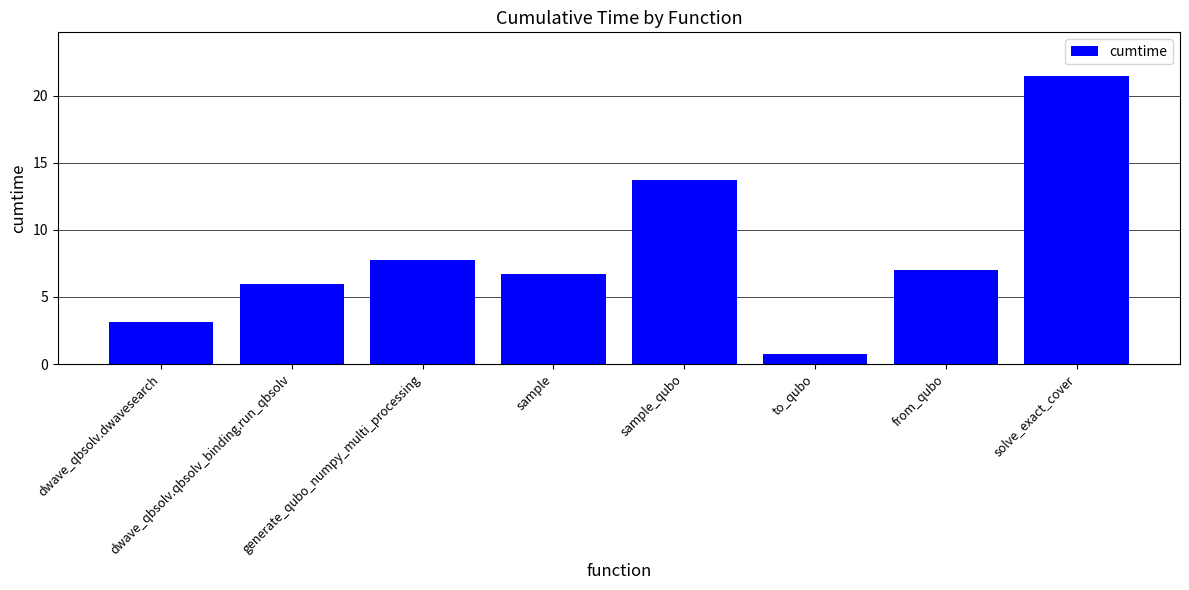

Which has a higher value, generate_qubo_numpy_multi_processing or to_qubo?

generate_qubo_numpy_multi_processing